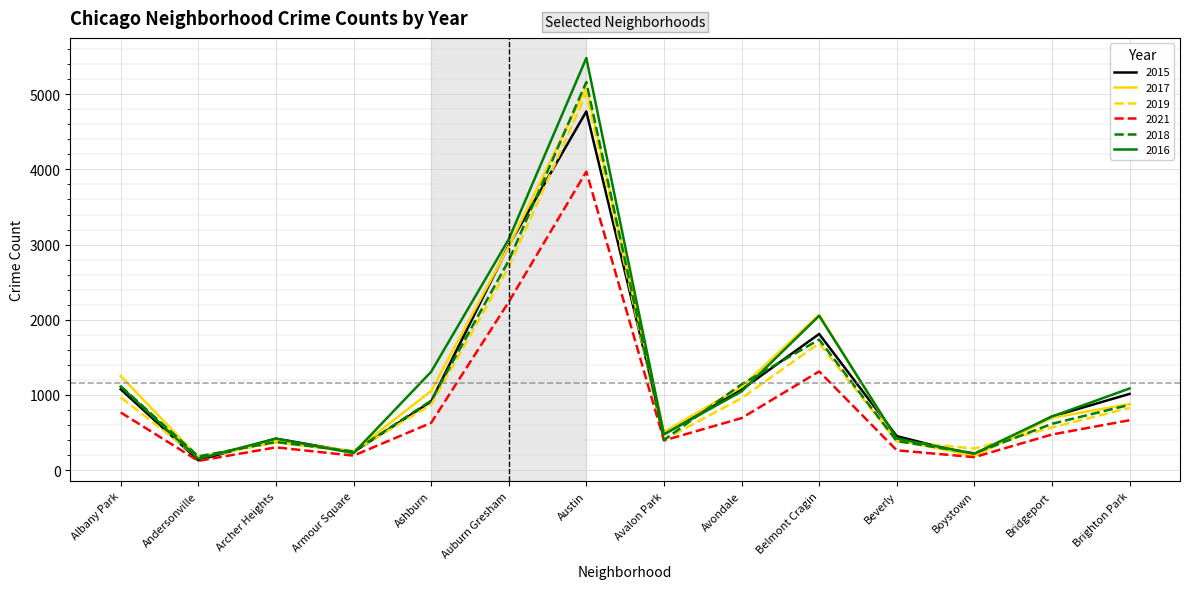

Which series has the widest spread of values?

2016